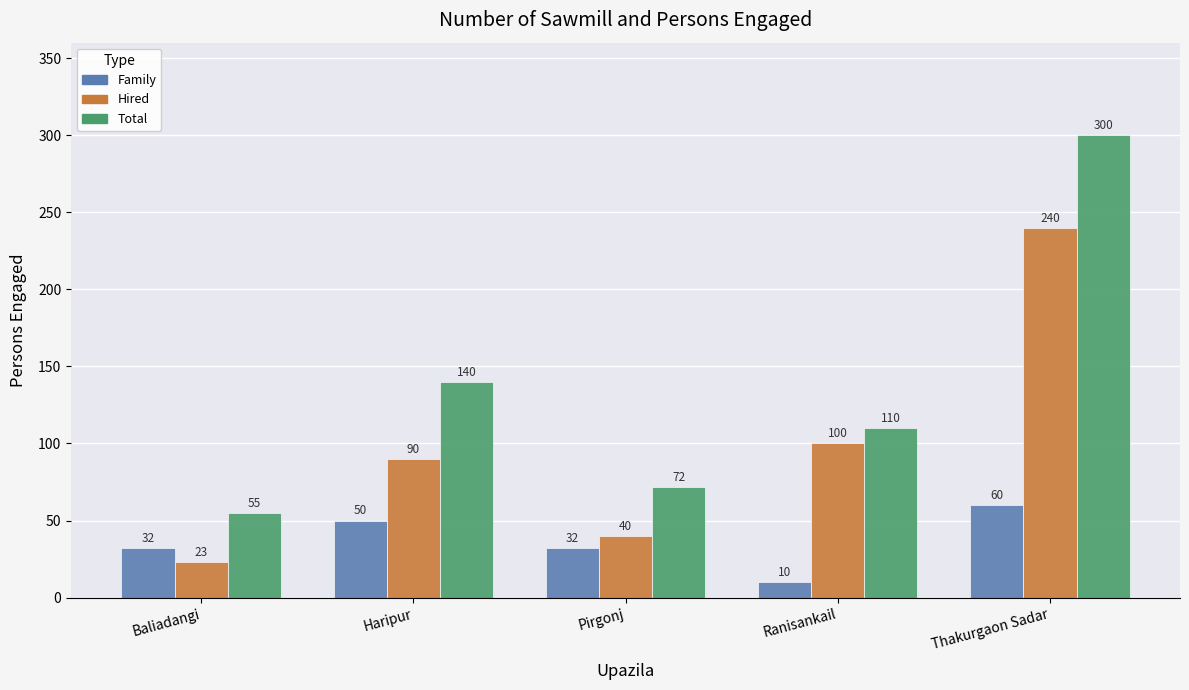

Which series has the largest total across all categories?

Total